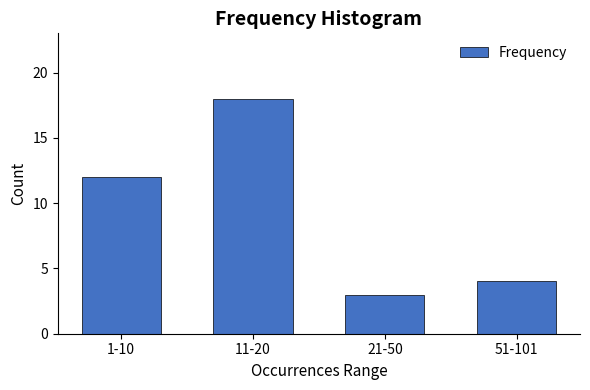

Reading left to right, transcribe all the data shown in this chart.

1-10=12	11-20=18	21-50=3	51-101=4